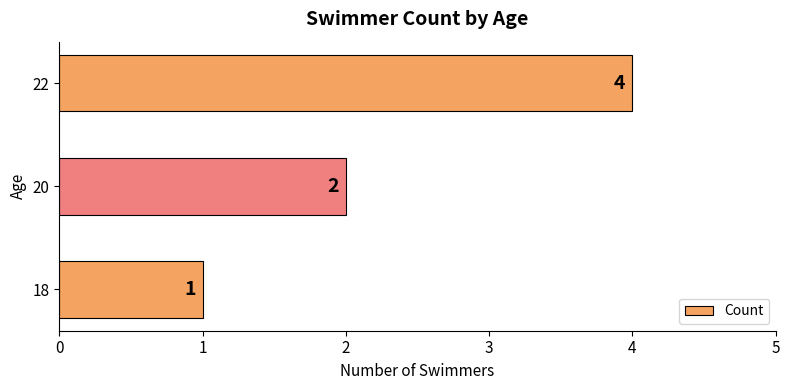

Reading bottom to top, extract all data points from this chart.

18=1	20=2	22=4